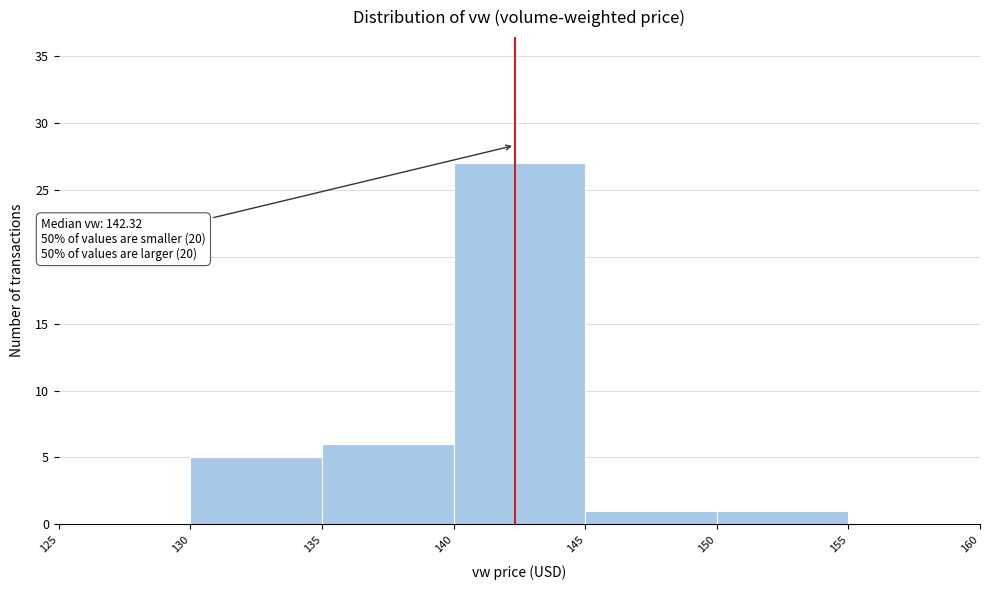

Which range on the x-axis has the tallest bar?

140 to 145